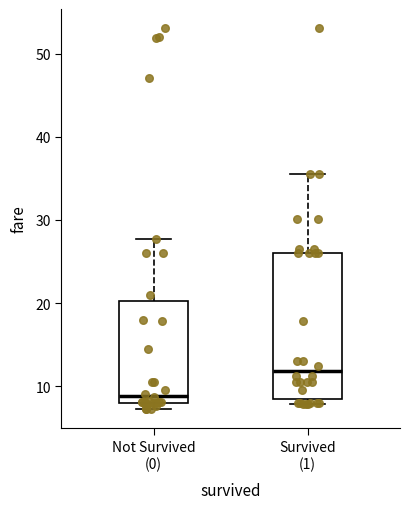

Where is the upper edge of the box for Not Survived (0) on the y-axis? The values are not printed on the chart, so give them approximately, as read against the axis.

20